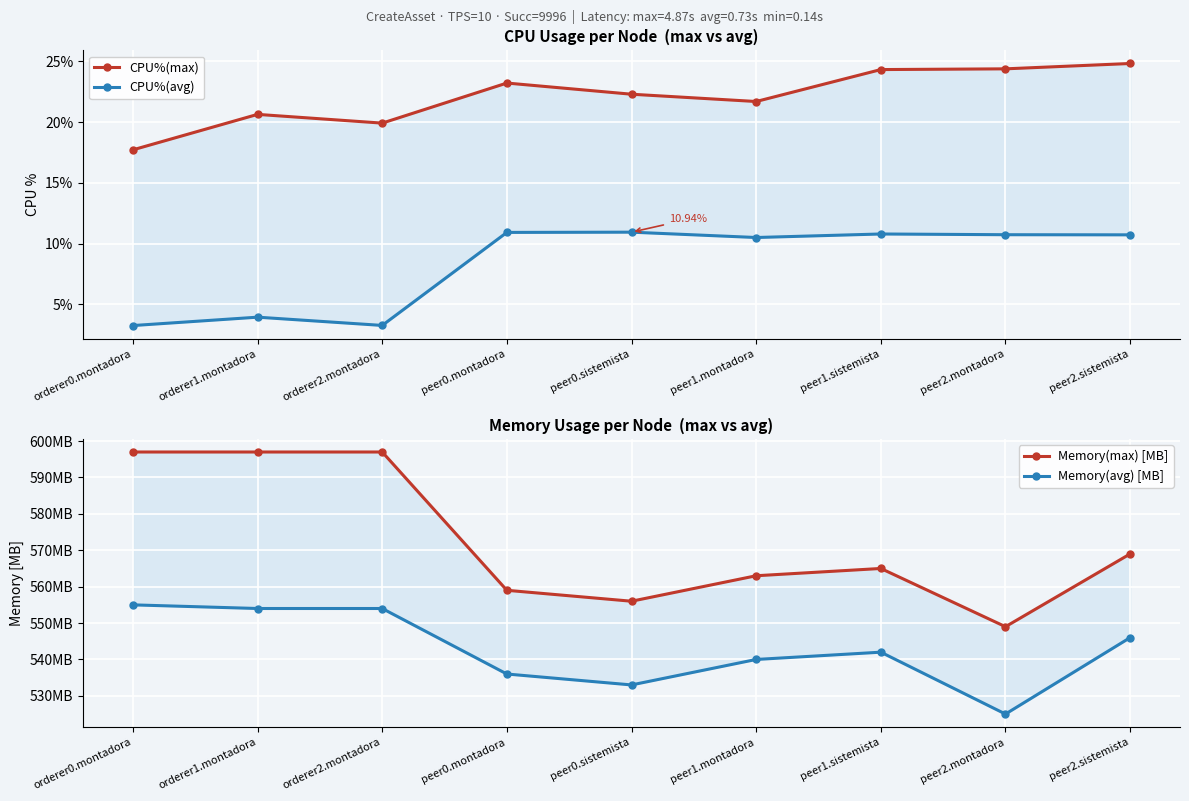

True or false: CPU%(max) and Memory(avg) [MB] intersect in this chart.

False